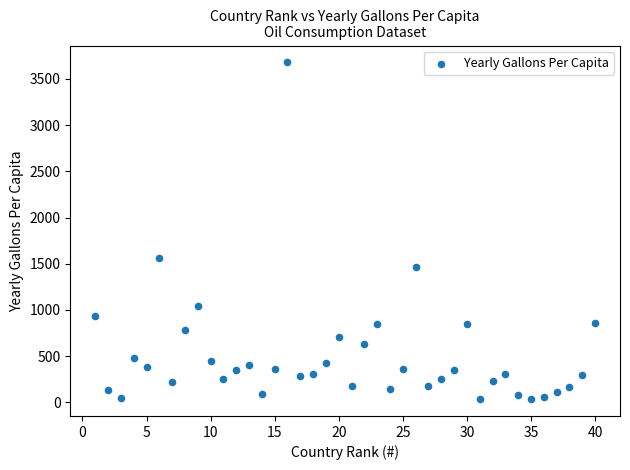

What is the range of Y values (max minus min)?

3644.2